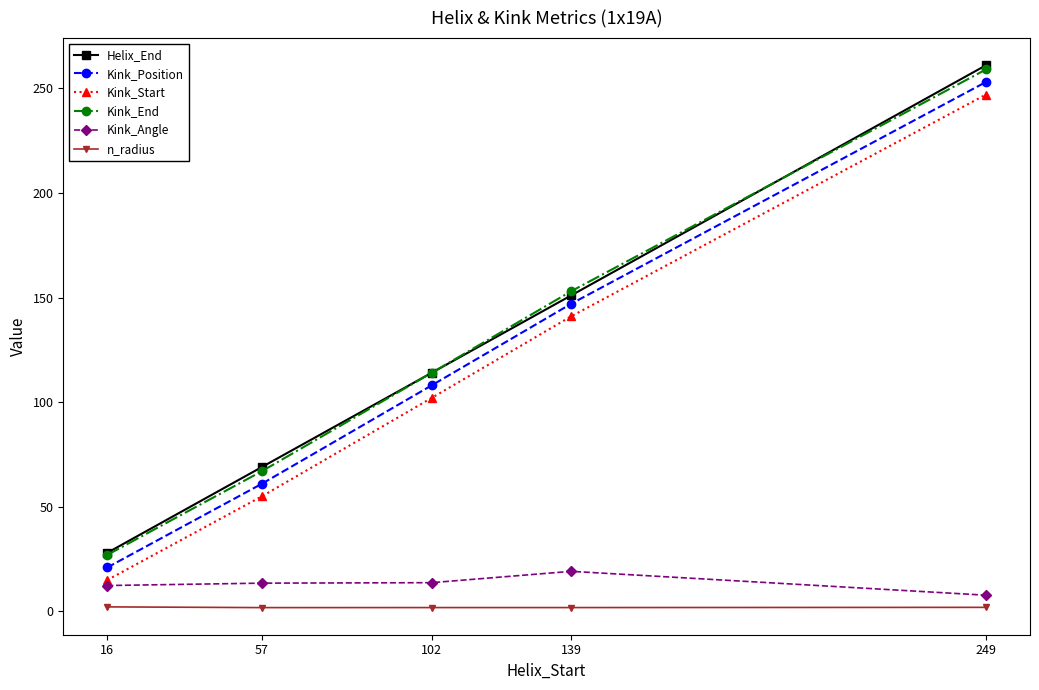

What are all the series names shown in the legend?

Helix_End, Kink_Position, Kink_Start, Kink_End, Kink_Angle, n_radius